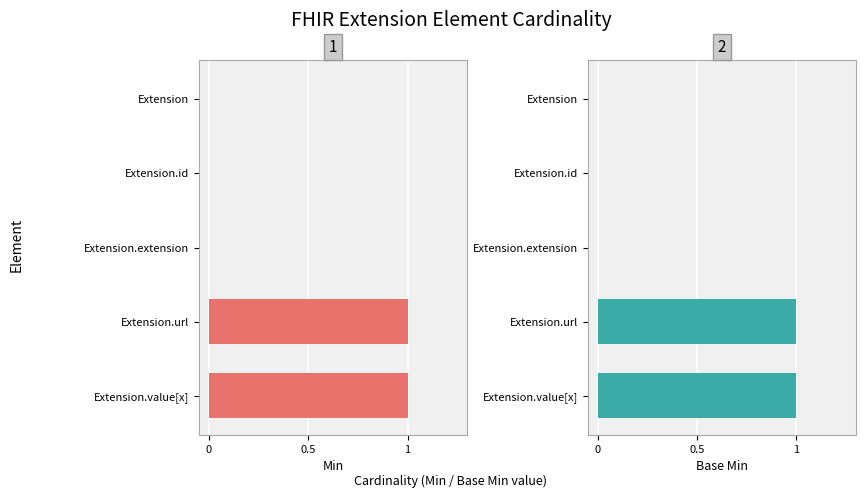

The value of Base Min at 4 is 1. True or false?

True